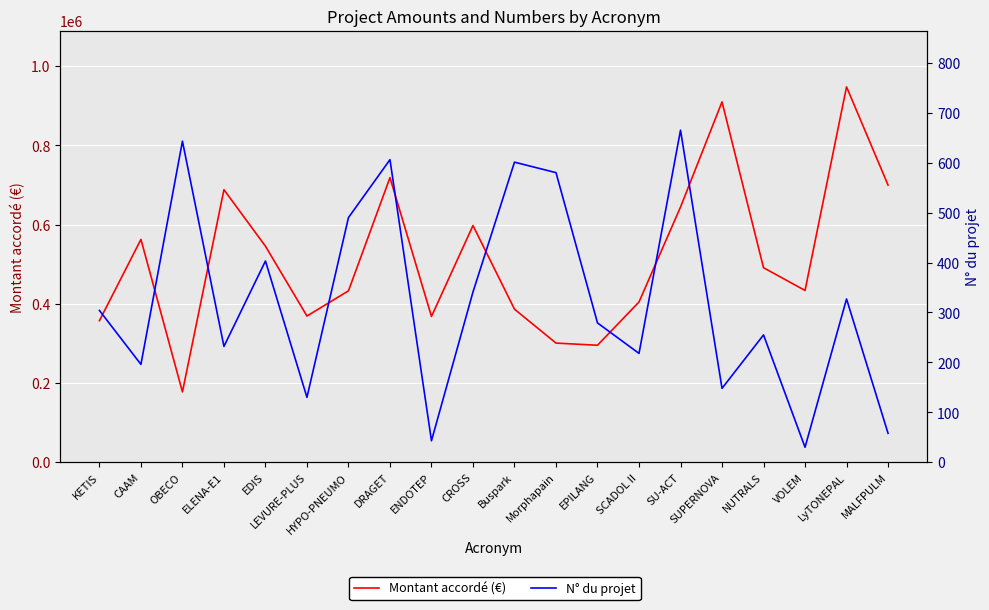

What is the label of the 18th point from the right?

OBECO